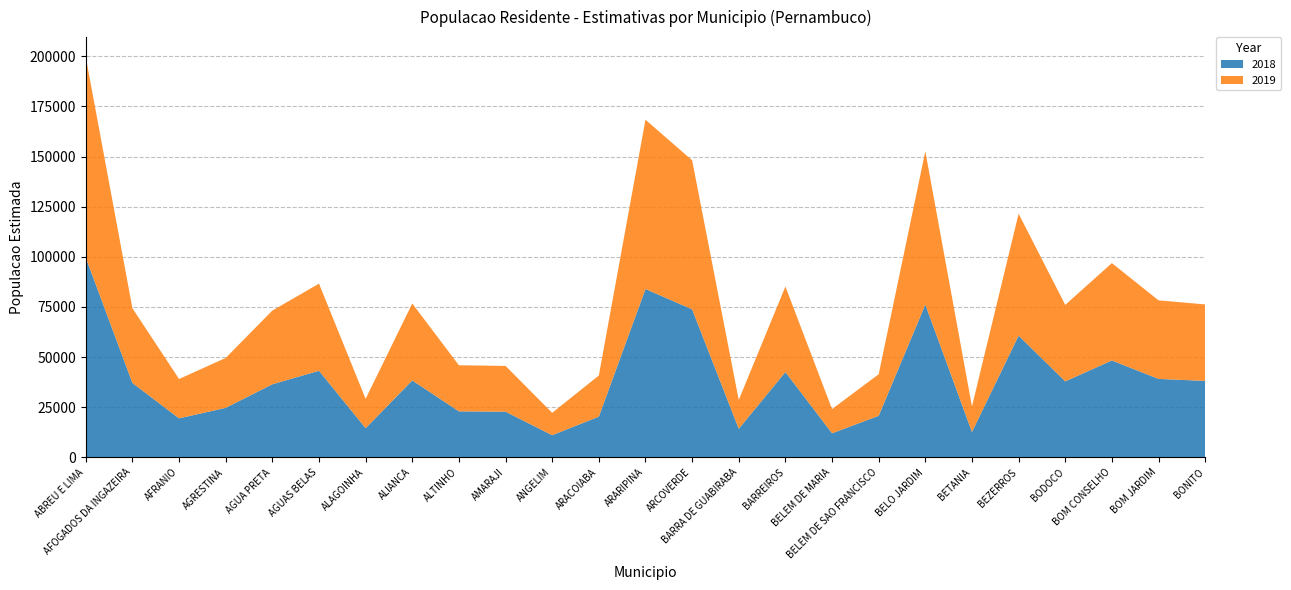

Reading right to left, extract all data points from this chart.

2018: BONITO=38152	BOM JARDIM=39132	BOM CONSELHO=48336	BODOCO=37909	BEZERROS=60714	BETANIA=12671	BELO JARDIM=76185	BELEM DE SAO FRANCISCO=20728	BELEM DE MARIA=12023	BARREIROS=42552	BARRA DE GUABIRABA=14257	ARCOVERDE=73844	ARARIPINA=83964	ARACOIABA=20312	ANGELIM=11072	AMARAJI=22788	ALTINHO=22959	ALIANCA=38375	ALAGOINHA=14554	AGUAS BELAS=43195	AGUA PRETA=36454	AGRESTINA=24702	AFRANIO=19456	AFOGADOS DA INGAZEIRA=37111	ABREU E LIMA=99622
2019: BONITO=38134	BOM JARDIM=39184	BOM CONSELHO=48554	BODOCO=38146	BEZERROS=60798	BETANIA=12719	BELO JARDIM=76439	BELEM DE SAO FRANCISCO=20729	BELEM DE MARIA=12073	BARREIROS=42659	BARRA DE GUABIRABA=14385	ARCOVERDE=74338	ARARIPINA=84418	ARACOIABA=20524	ANGELIM=11150	AMARAJI=22829	ALTINHO=22972	ALIANCA=38386	ALAGOINHA=14636	AGUAS BELAS=43443	AGUA PRETA=36771	AGRESTINA=24885	AFRANIO=19635	AFOGADOS DA INGAZEIRA=37259	ABREU E LIMA=99990